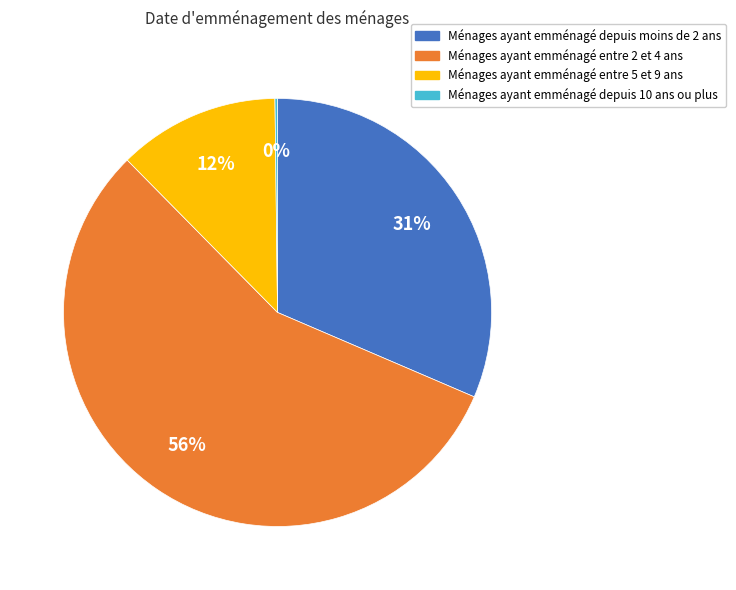

To the nearest percent, what is the average slice percentage?

25%